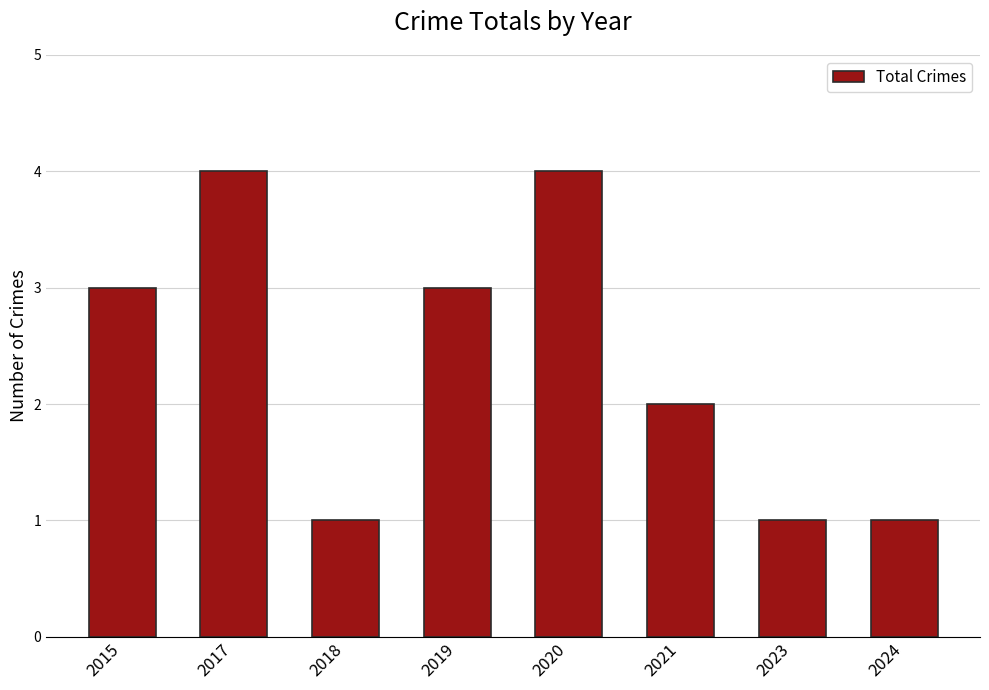

How many series are shown in this chart?

1